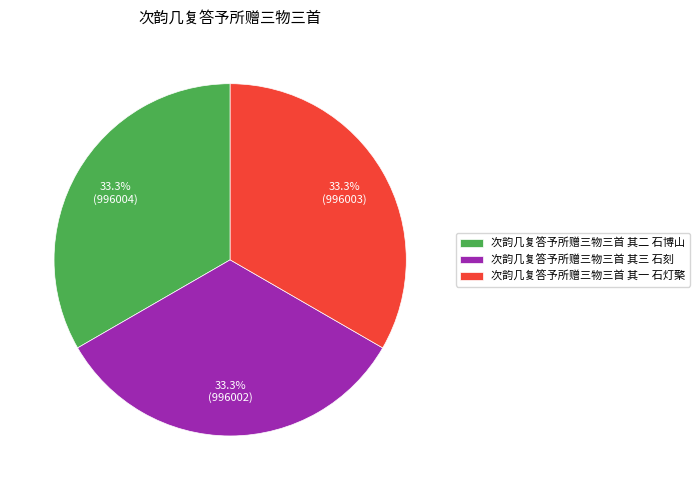

Does 次韵几复答予所赠三物三首 其一 石灯檠 represent more than half of the total?

No